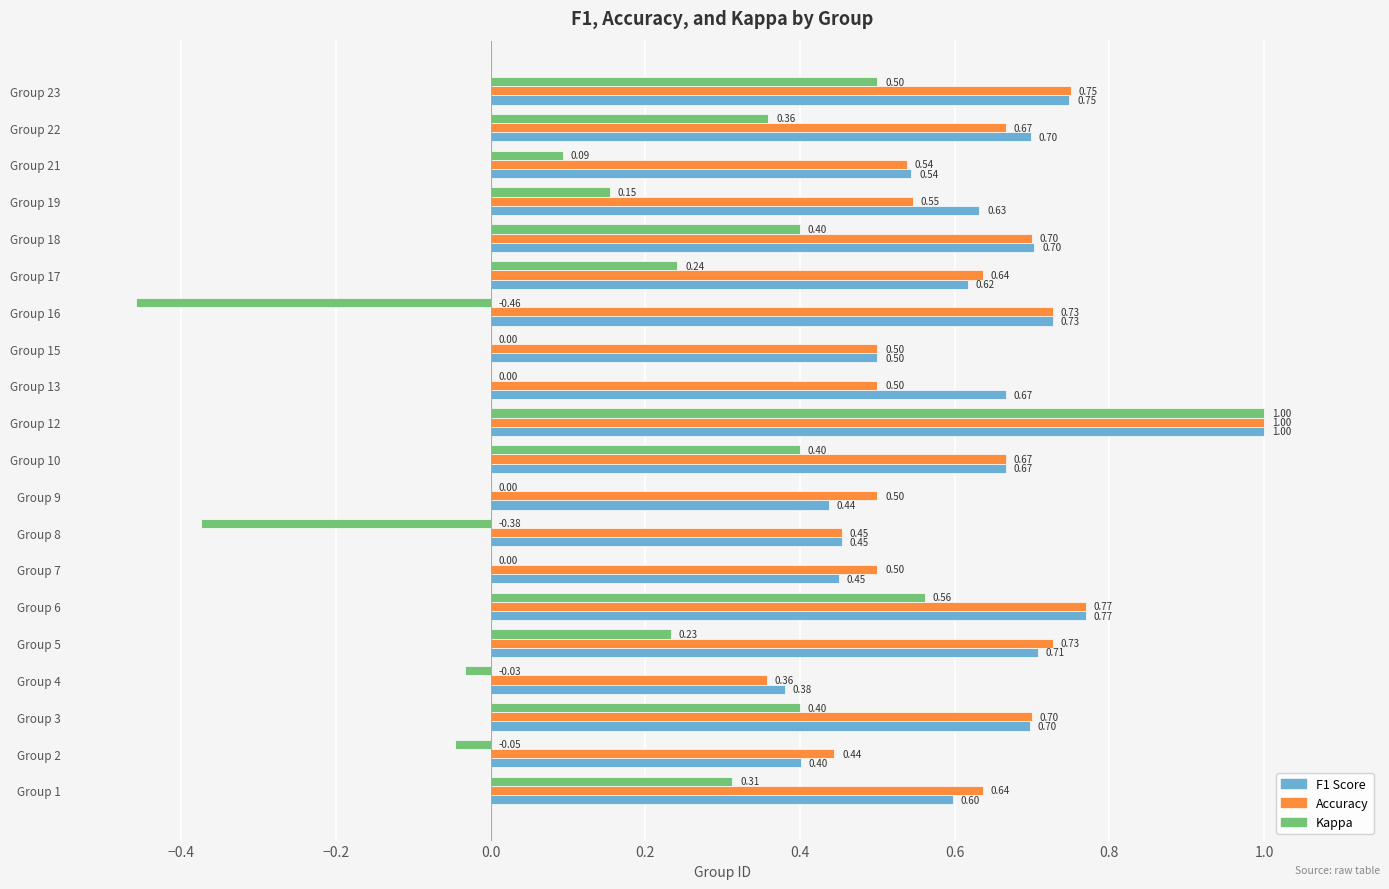

What is the total value across all series at Group 23?

2.0